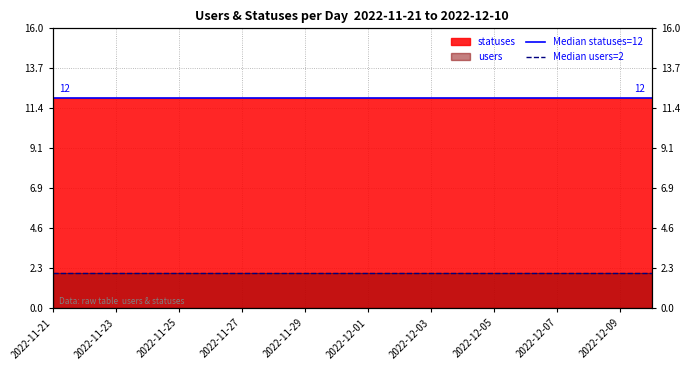

What is the value of the Median users=2 point at the 1st from the left?

2